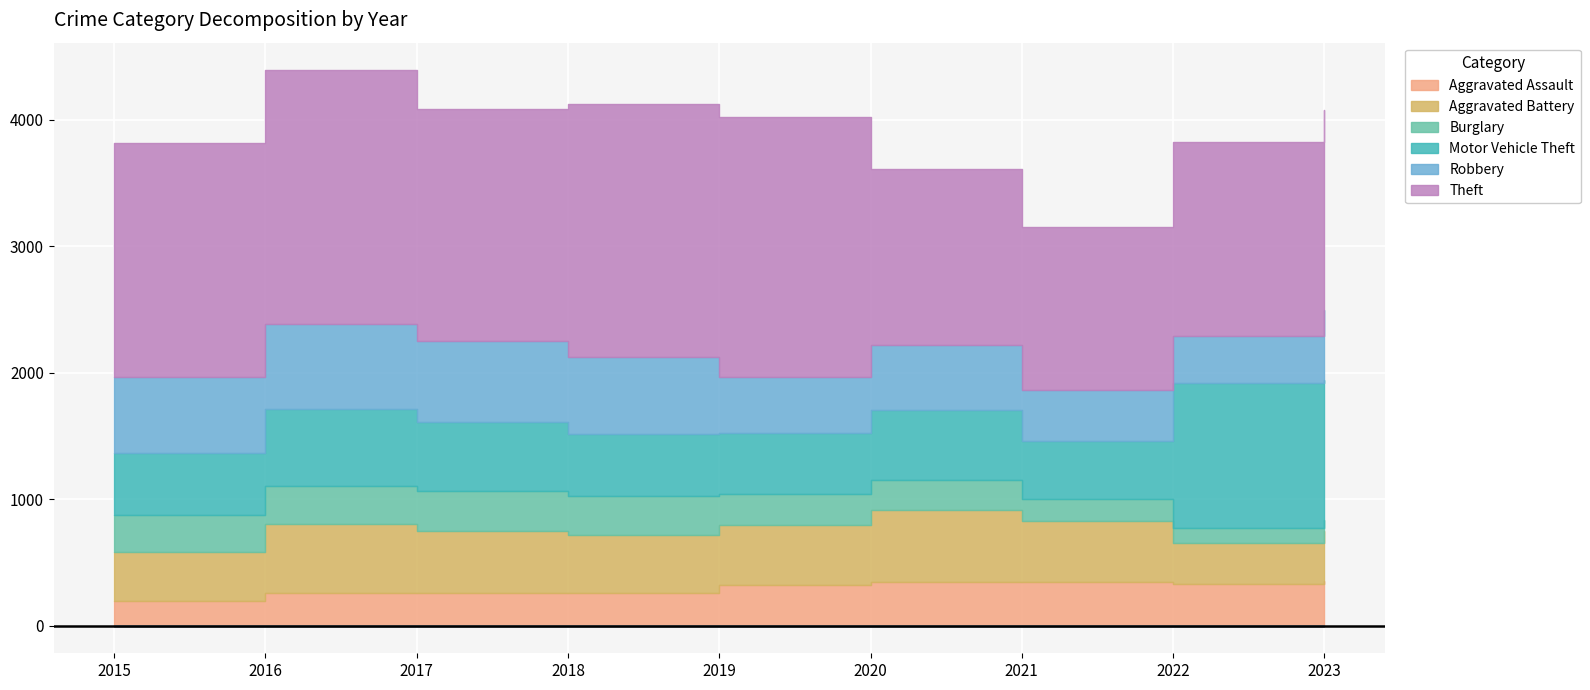

True or false: Aggravated Assault has more than 0 interior local peaks.

True